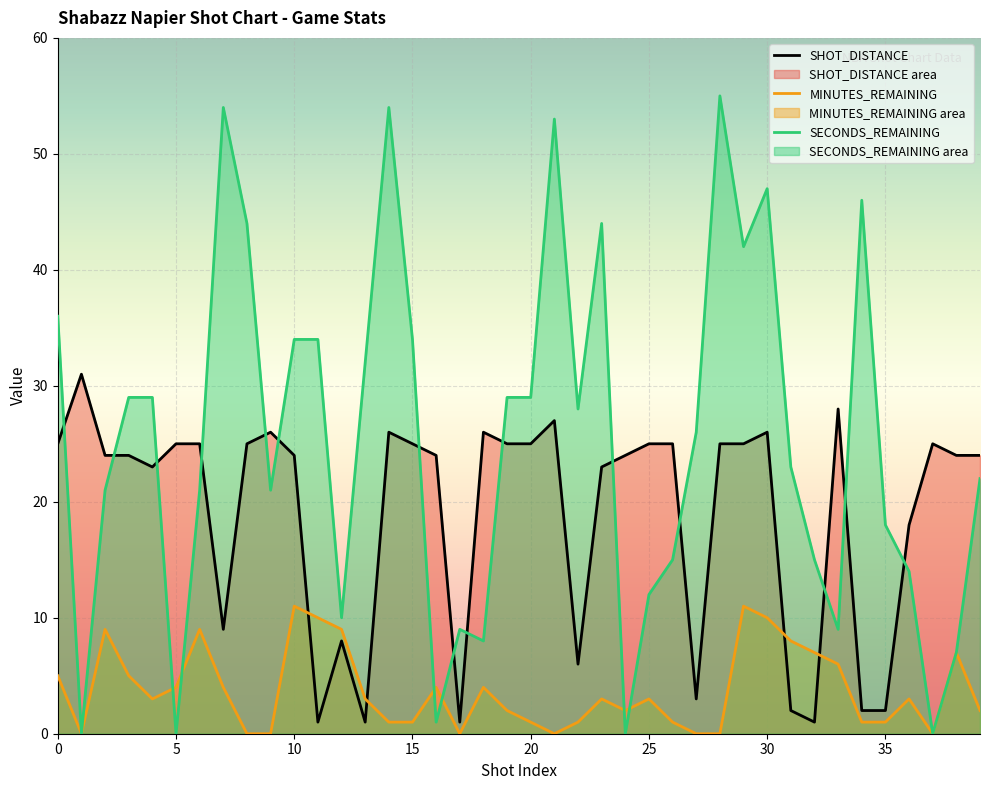

At how many categories does at least one series exceed 19?

35